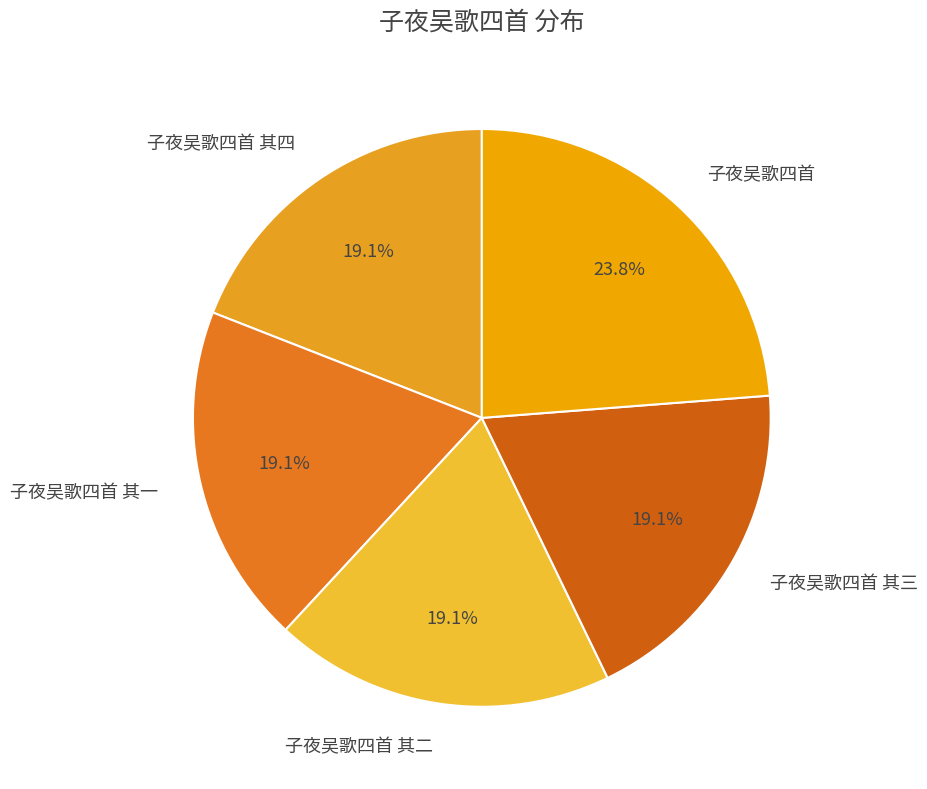

What is the largest slice in the pie chart?

子夜吴歌四首